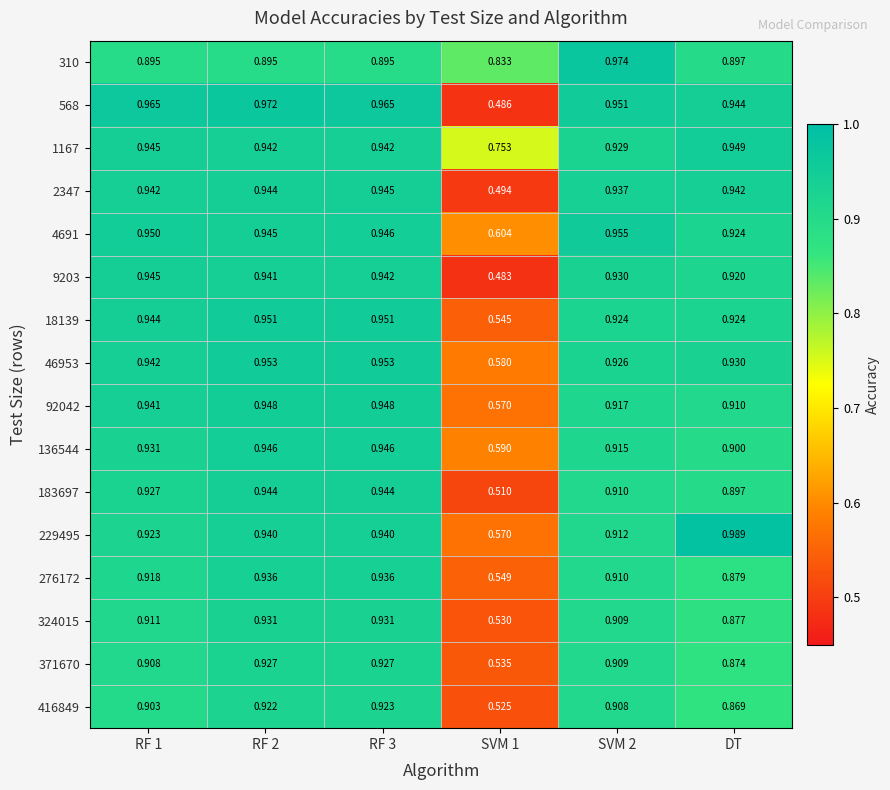

Is the value of 136544 at SVM 1 greater than the value of 568 at RF 3?

No